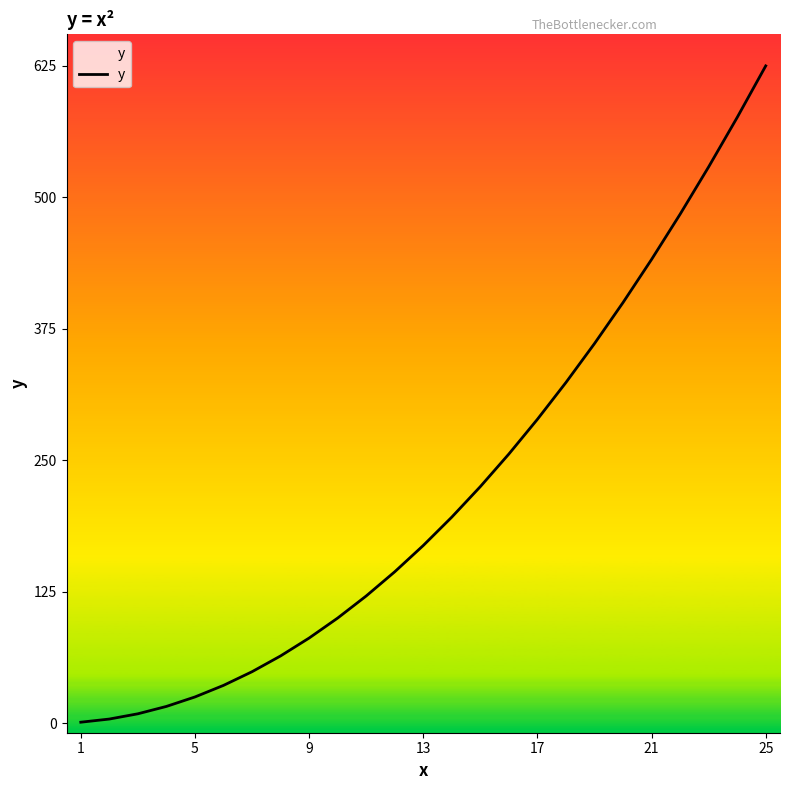

What is the greatest value displayed?

625